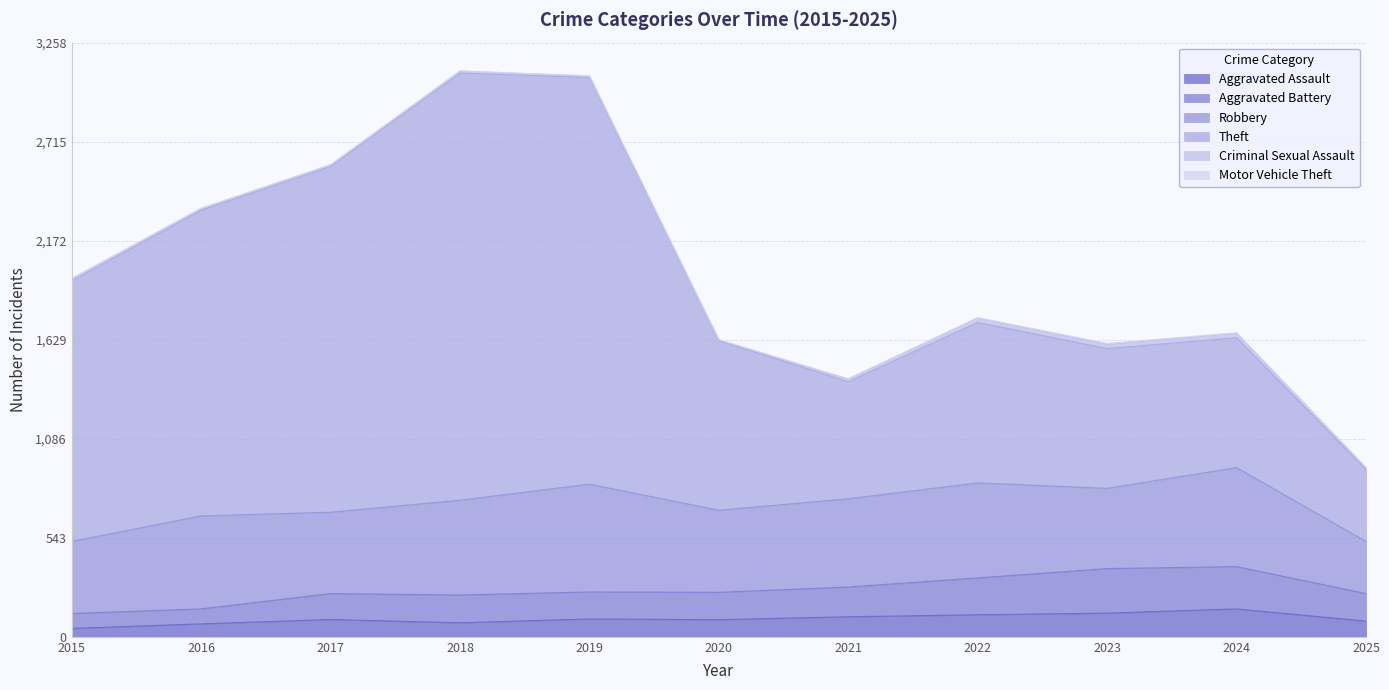

True or false: Aggravated Battery and Aggravated Assault intersect in this chart.

False